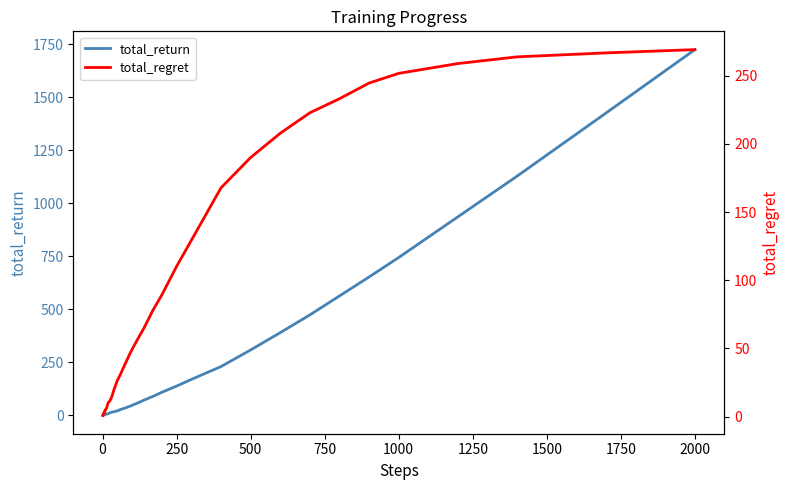

What is the smallest value displayed?

0.1